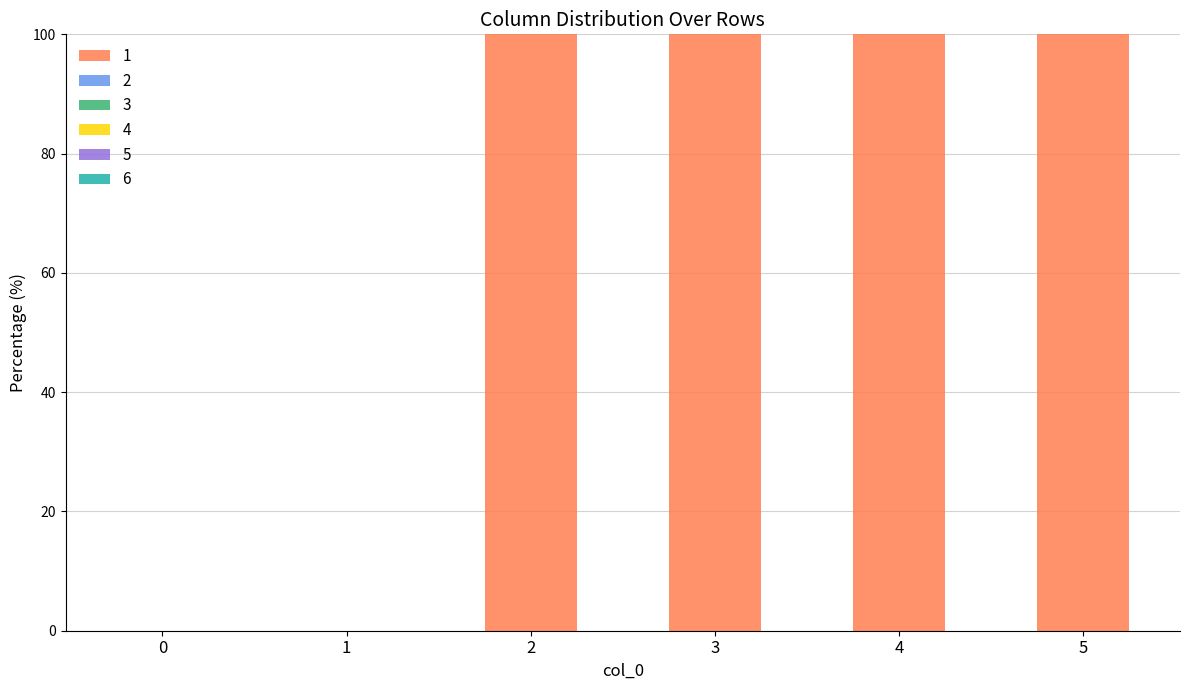

What is the greatest value displayed?

100